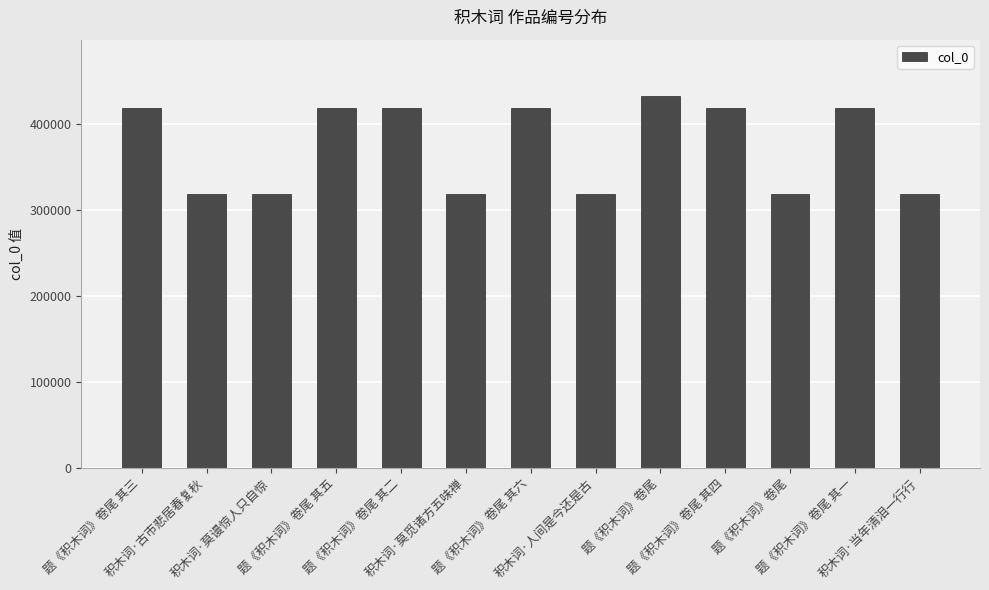

Between 积木词·古市悲居春复秋 and 题《积木词》卷尾 其三, which is larger?

题《积木词》卷尾 其三